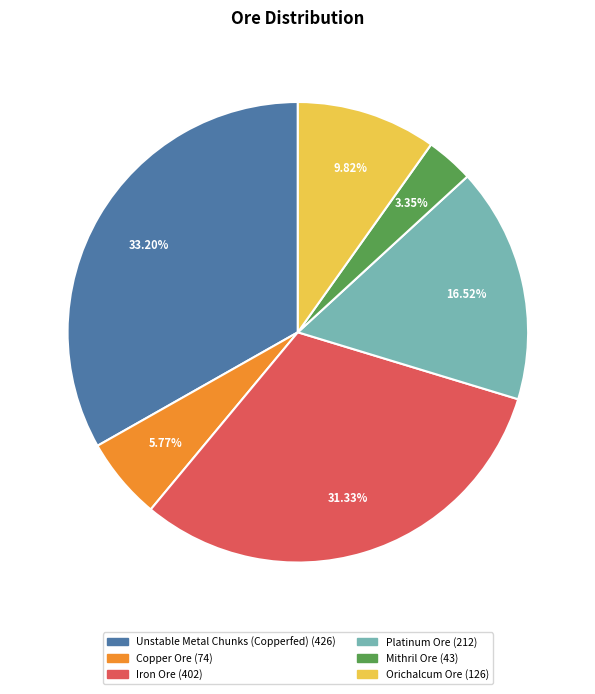

Does Unstable Metal Chunks (Copperfed) account for over 50% of the chart?

No